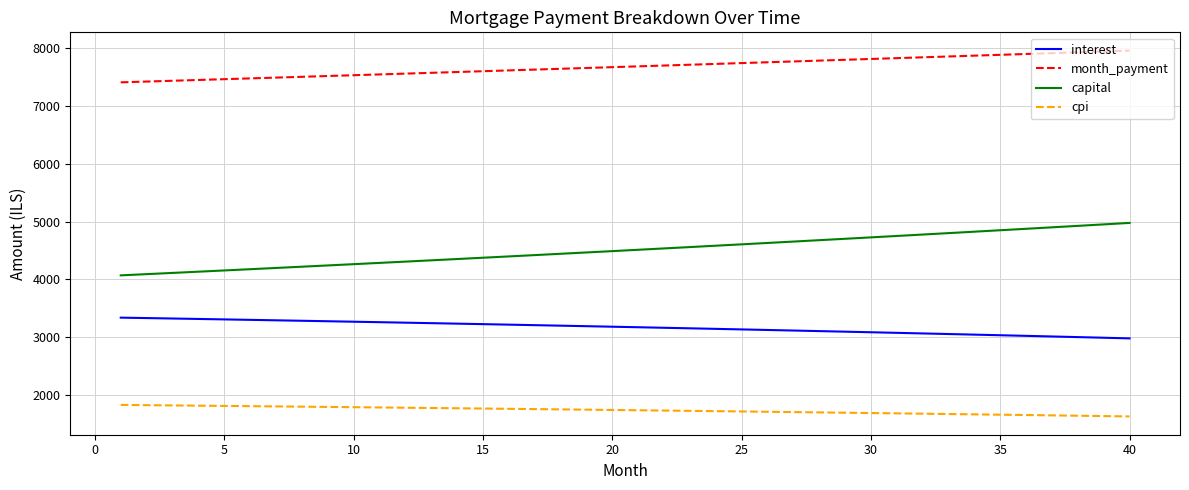

True or false: capital and interest cross at least once.

False